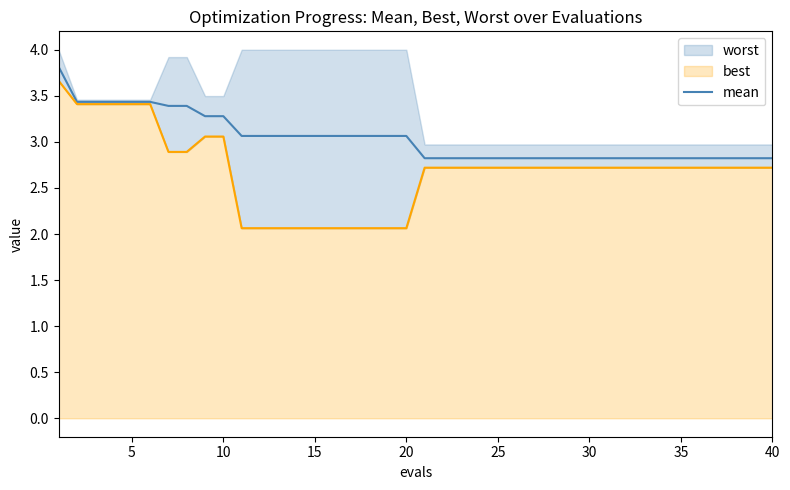

What is the value of the 3rd point from the left?

3.4